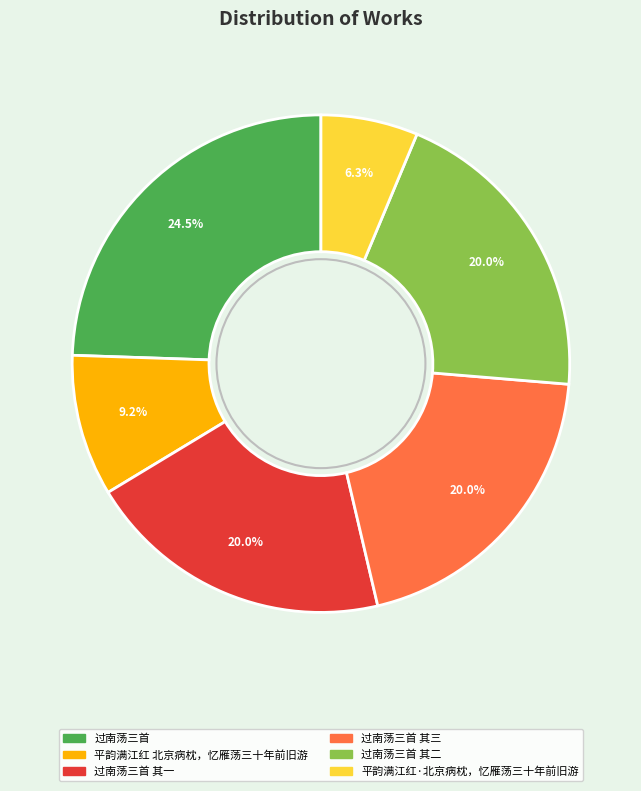

What is the total percentage of 过南荡三首 and 过南荡三首 其二?

44.5%